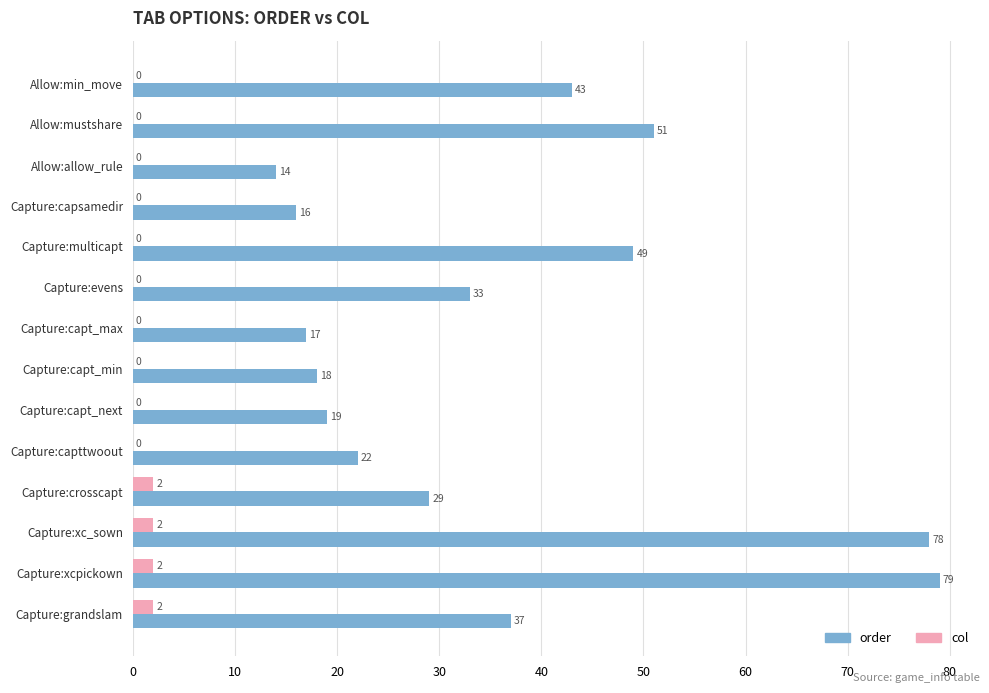

What is the sum of the order values at Capture:capttwoout and Allow:min_move?

65